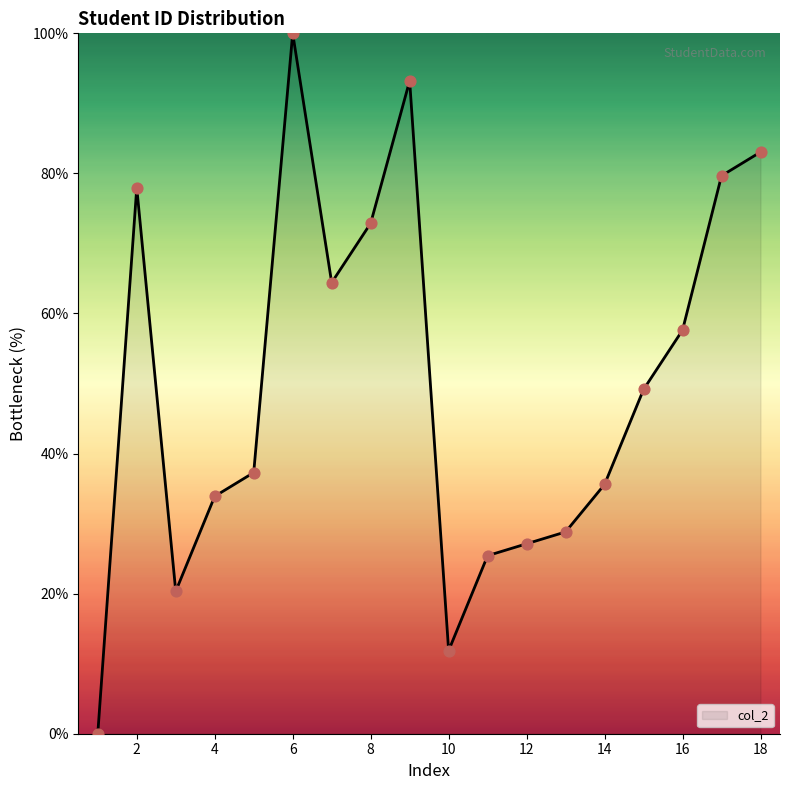

What is the greatest value displayed?

100.0